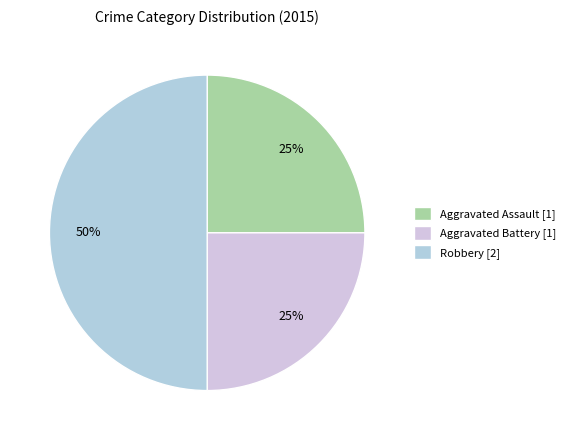

Is it true that Aggravated Assault is 25% of the pie?

True